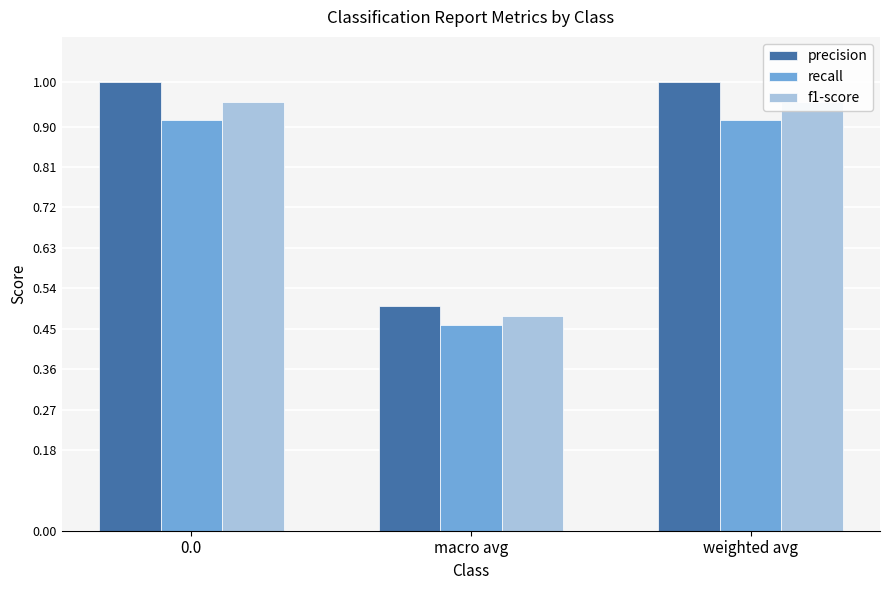

What are all the series names shown in the legend?

precision, recall, f1-score